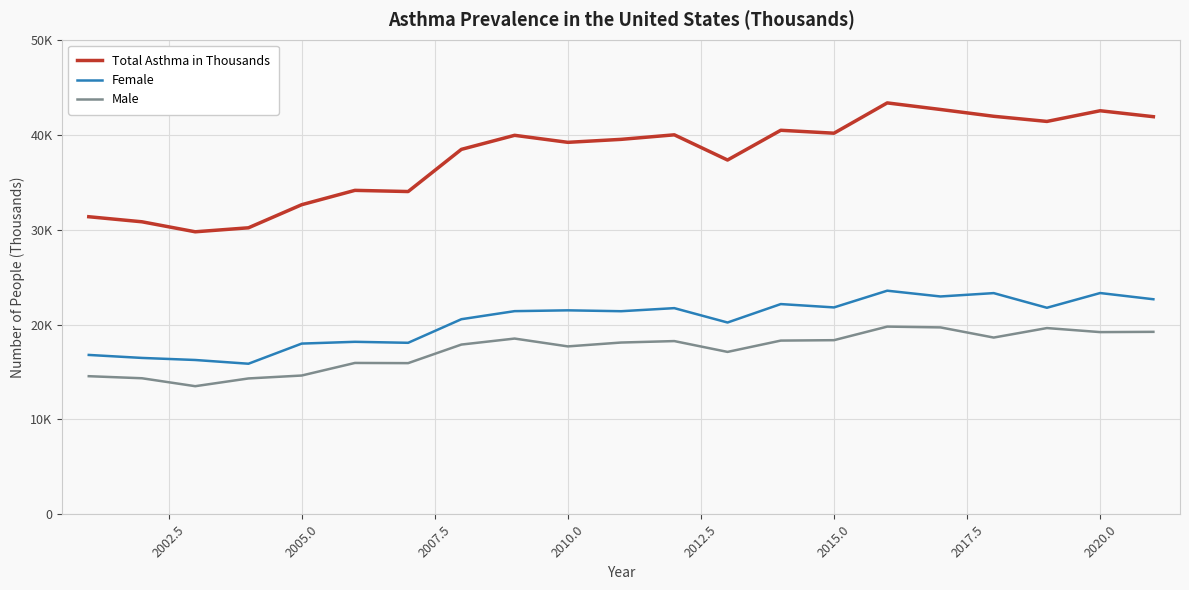

True or false: Total Asthma in Thousands and Male cross at least once.

False